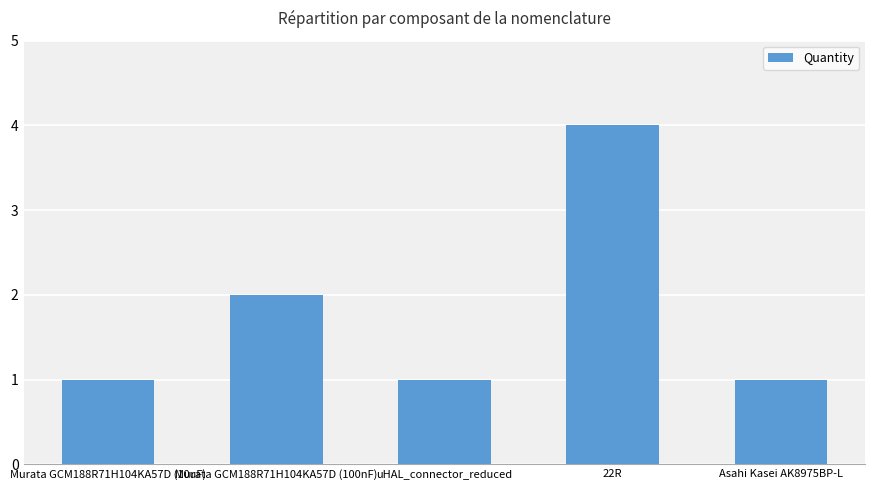

What is the minimum value shown in the chart?

1